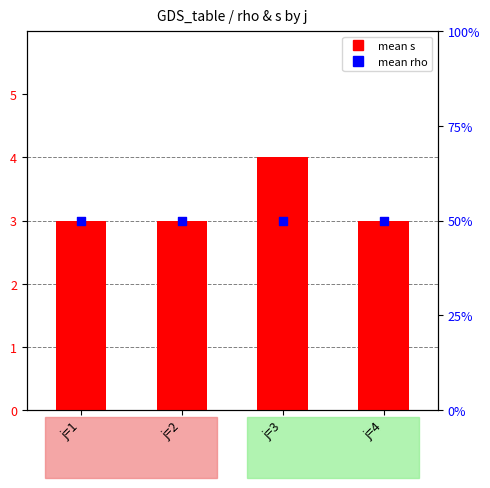

At how many categories does at least one series exceed 3?

1